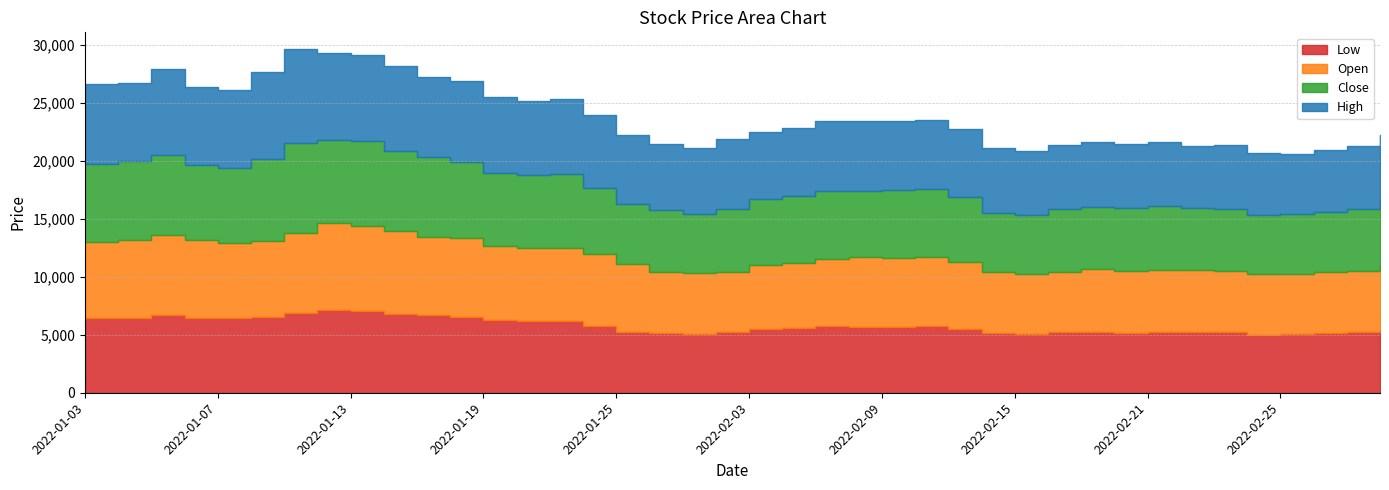

What value does the Close series have at 2022-02-16, to the nearest 50?

5450